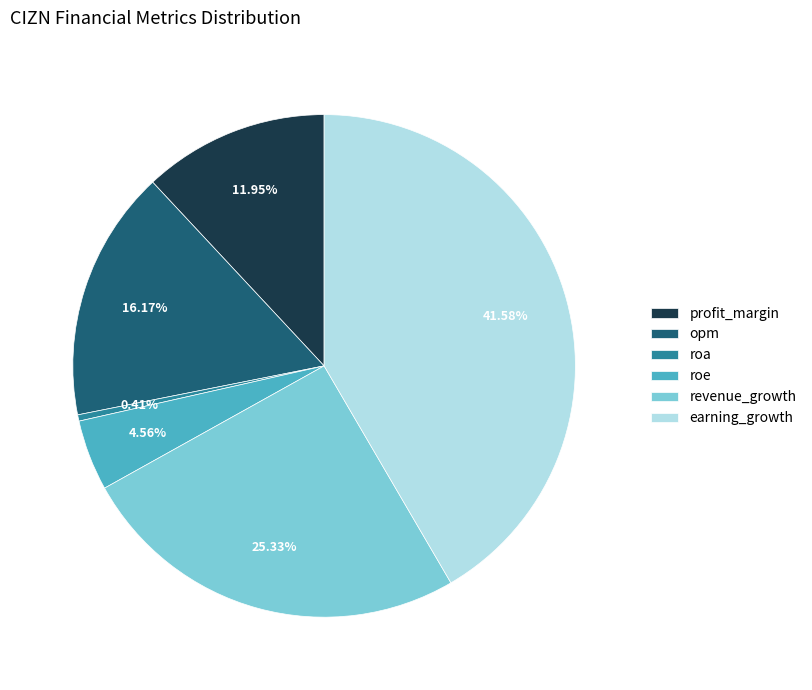

Which has a higher value, revenue_growth or earning_growth?

earning_growth